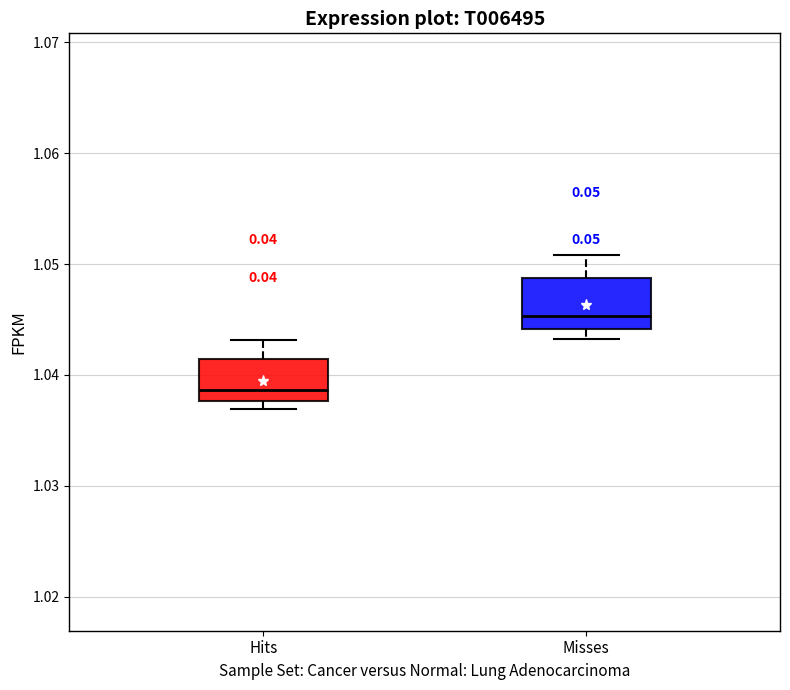

Which box has the lowest median line?

Hits